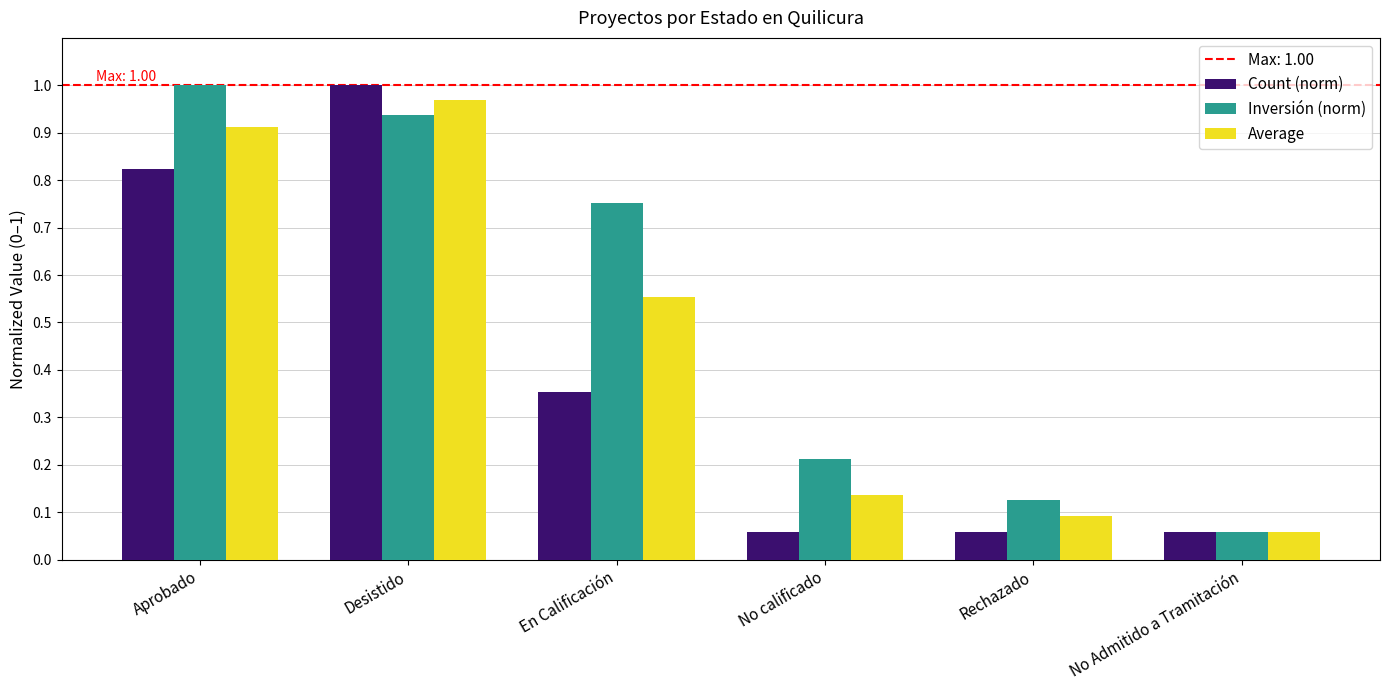

What is the average value of the Average series?

0.5